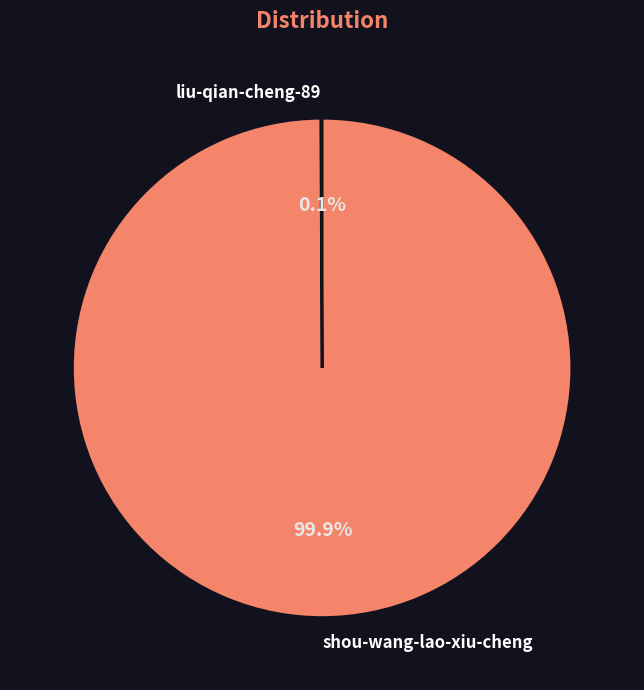

Which slice is the largest?

shou-wang-lao-xiu-cheng